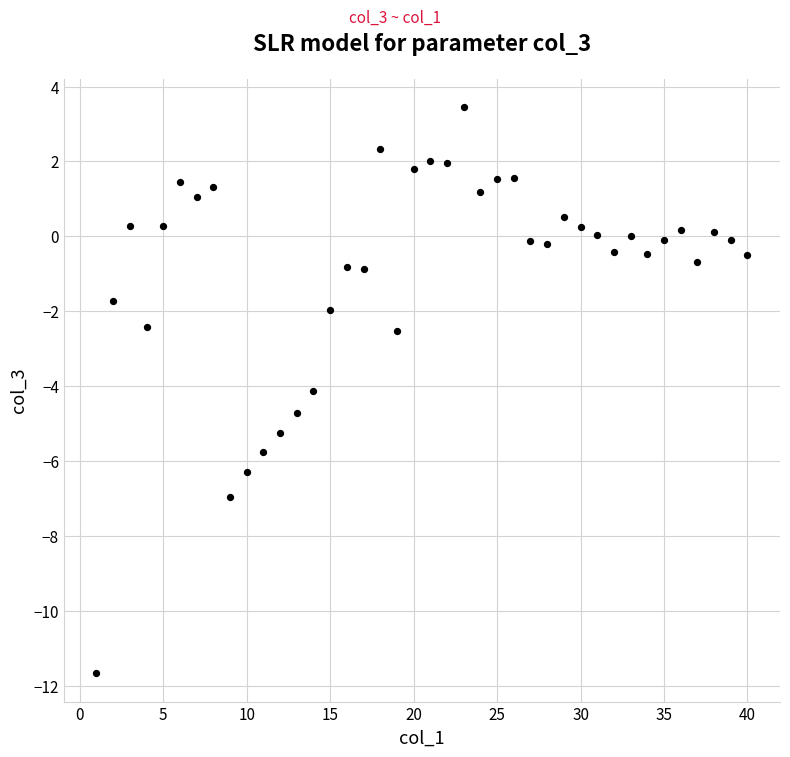

What is the range of Y values (max minus min)?

15.1